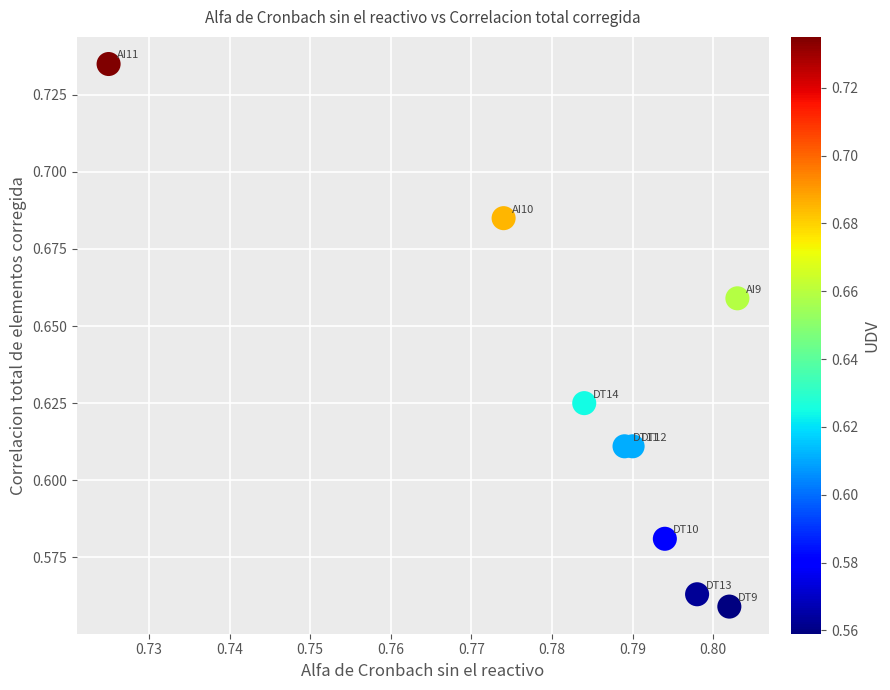

How many points are shown in the scatter plot?

9